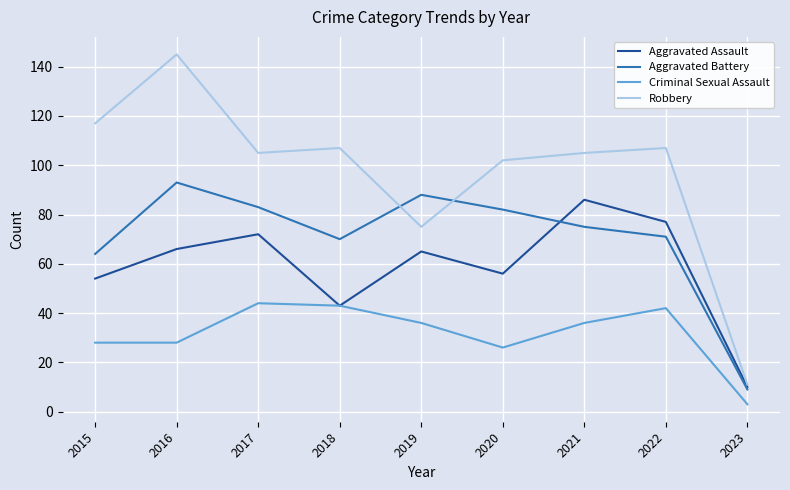

Rank the series by their average value, from lowest to highest.

Criminal Sexual Assault, Aggravated Assault, Aggravated Battery, Robbery